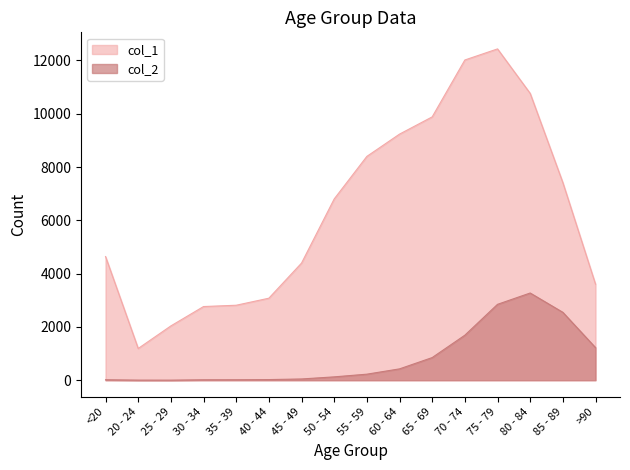

Reading left to right, extract all data points from this chart.

col_1: <20=4641	20 - 24=1191	25 - 29=2038	30 - 34=2765	35 - 39=2814	40 - 44=3078	45 - 49=4396	50 - 54=6803	55 - 59=8400	60 - 64=9236	65 - 69=9883	70 - 74=12018	75 - 79=12434	80 - 84=10764	85 - 89=7417	>90=3604
col_2: <20=18	20 - 24=4	25 - 29=3	30 - 34=17	35 - 39=18	40 - 44=24	45 - 49=47	50 - 54=126	55 - 59=227	60 - 64=426	65 - 69=850	70 - 74=1690	75 - 79=2848	80 - 84=3273	85 - 89=2548	>90=1224